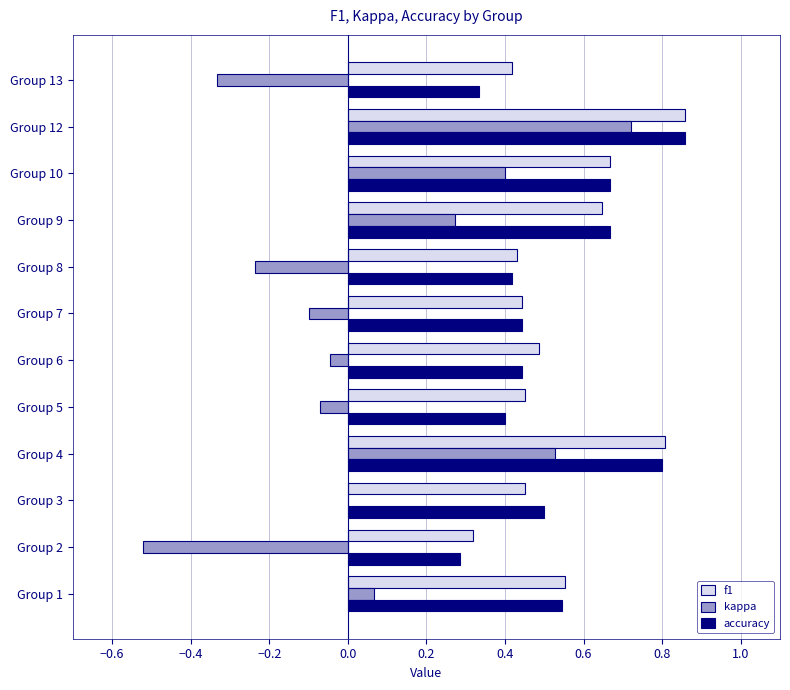

The kappa series shows -0.1 at Group 5. True or false?

True